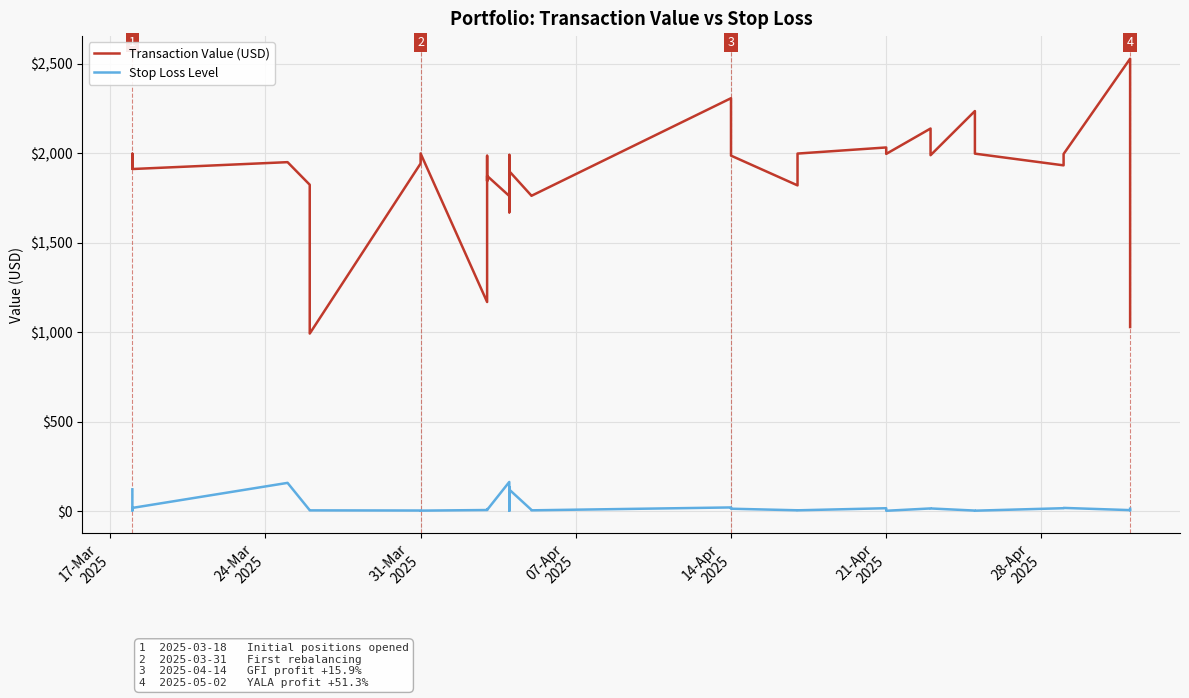

True or false: Transaction Value (USD) and Stop Loss Level intersect in this chart.

False